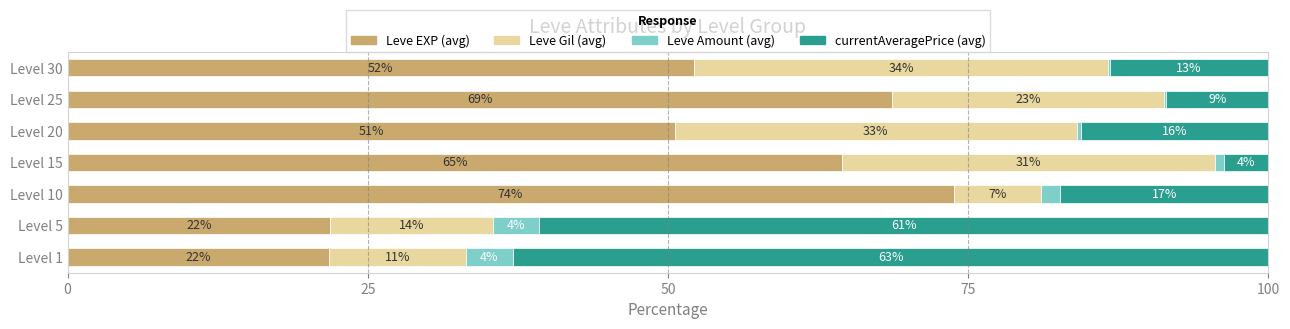

What are all the series names shown in the legend?

Leve EXP (avg), Leve Gil (avg), Leve Amount (avg), currentAveragePrice (avg)